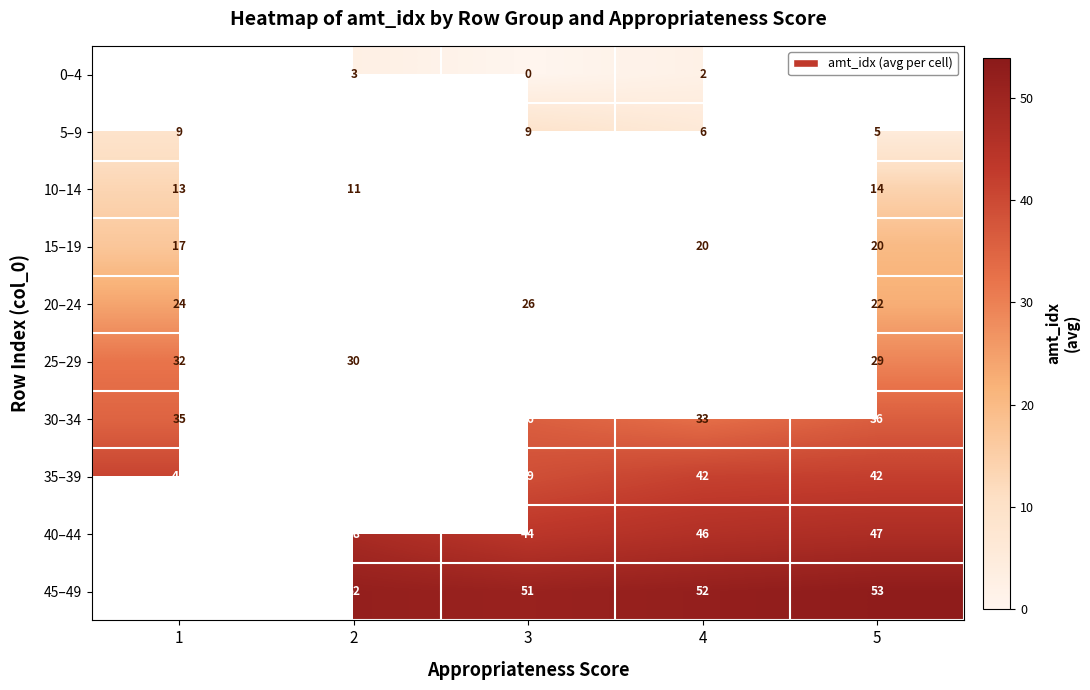

The 10–14 series shows 13.3 at 1. True or false?

True